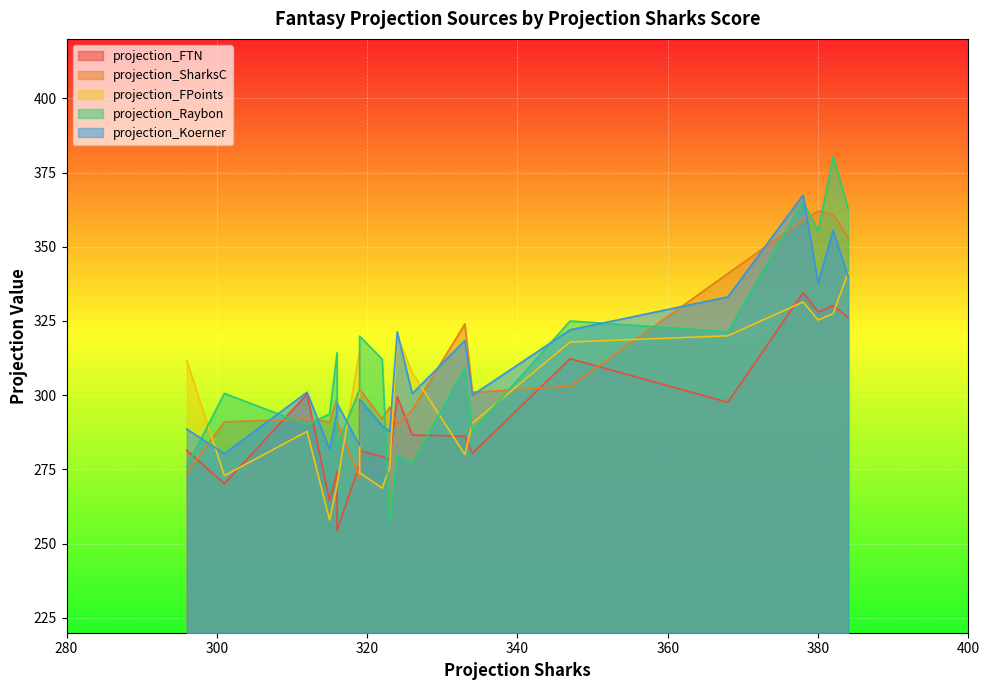

Rank the series at kyler murray from lowest to highest value.

projection_FPoints, projection_FTN, projection_Koerner, projection_SharksC, projection_Raybon